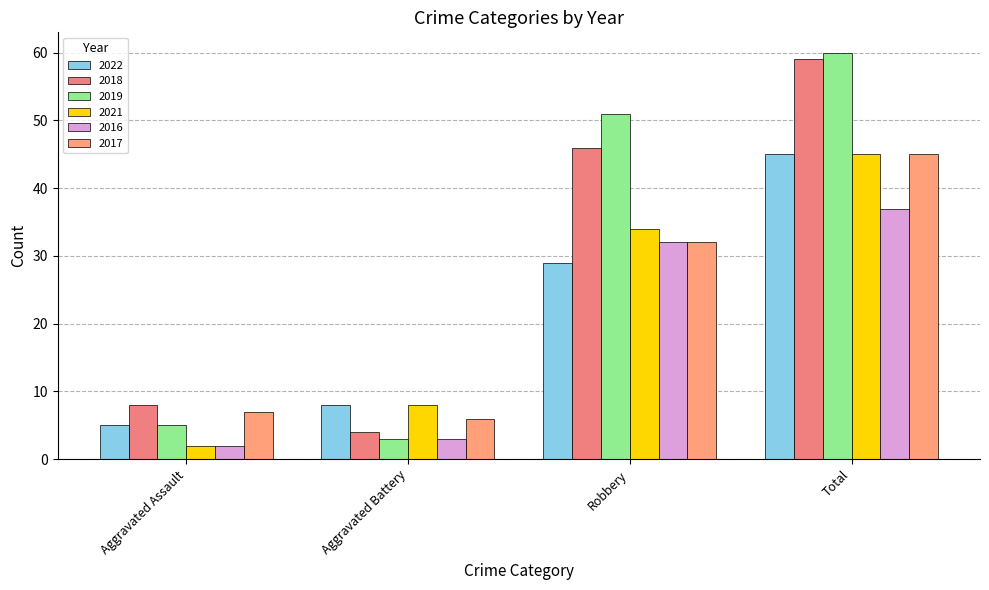

Reading right to left, transcribe all the data shown in this chart.

2022: 45	29	8	5
2018: 59	46	4	8
2019: 60	51	3	5
2021: 45	34	8	2
2016: 37	32	3	2
2017: 45	32	6	7